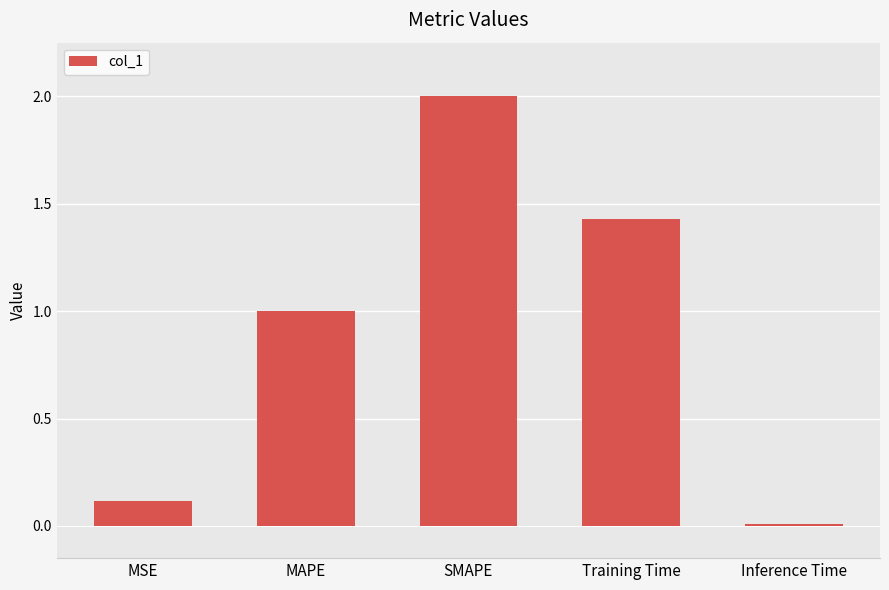

Where is the data nearest to the value 1?

MAPE